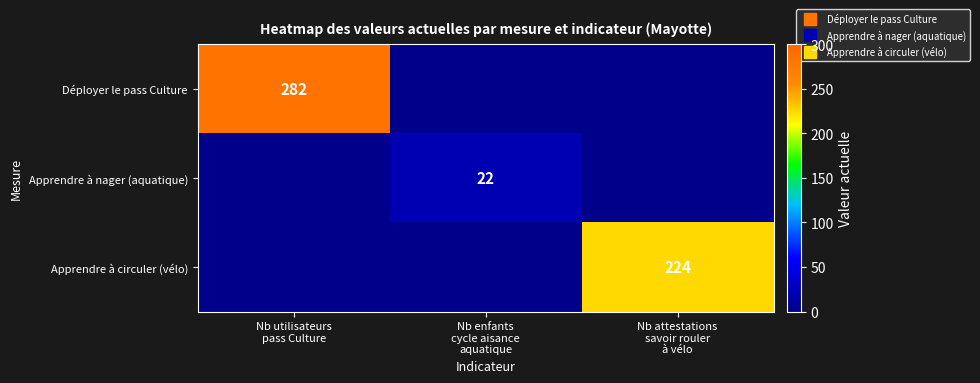

What is the difference between the maximum and minimum values in the Déployer le pass Culture series?

282